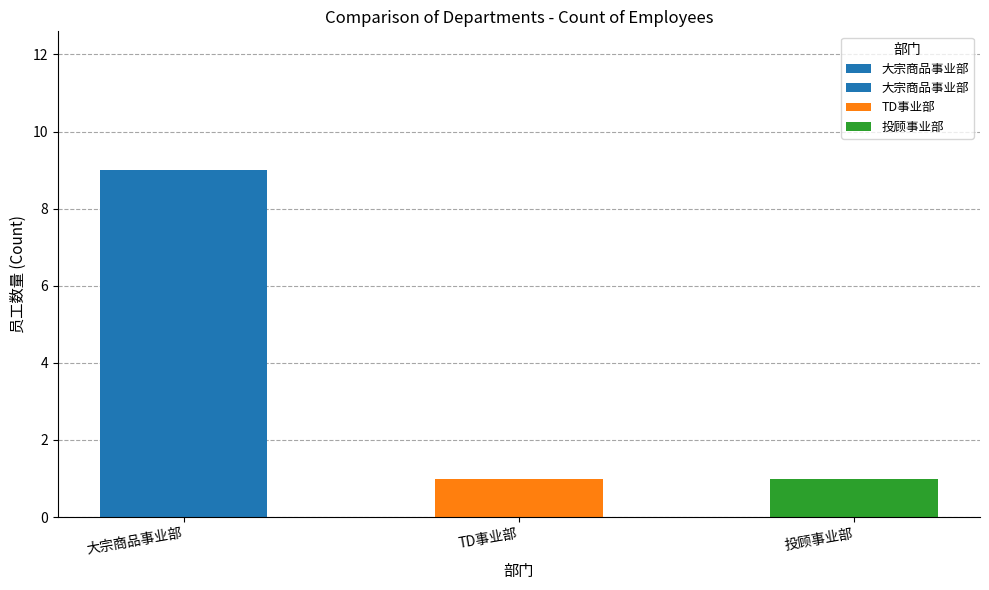

Reading left to right, transcribe all the data shown in this chart.

大宗商品事业部=9	TD事业部=1	投顾事业部=1